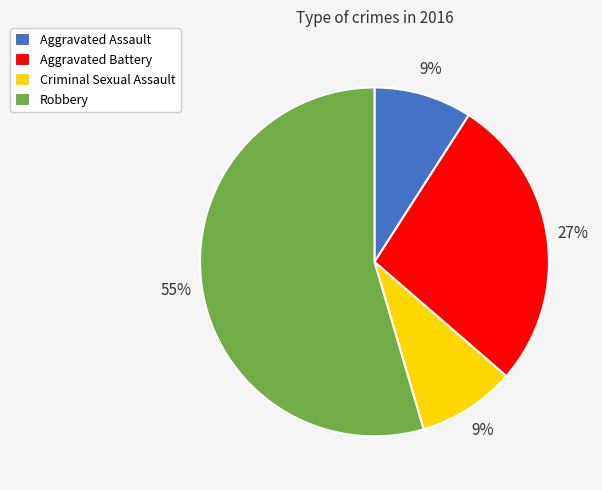

Which has a higher value, Robbery or Aggravated Battery?

Robbery